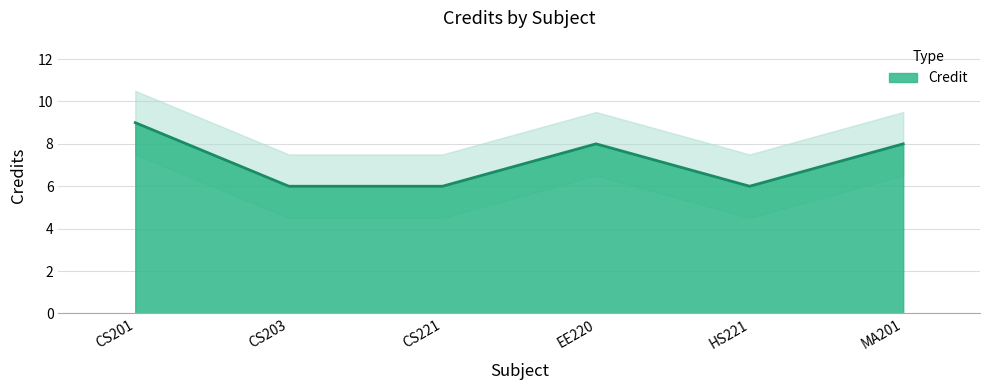

What is the difference between the values at CS201 and HS221?

3